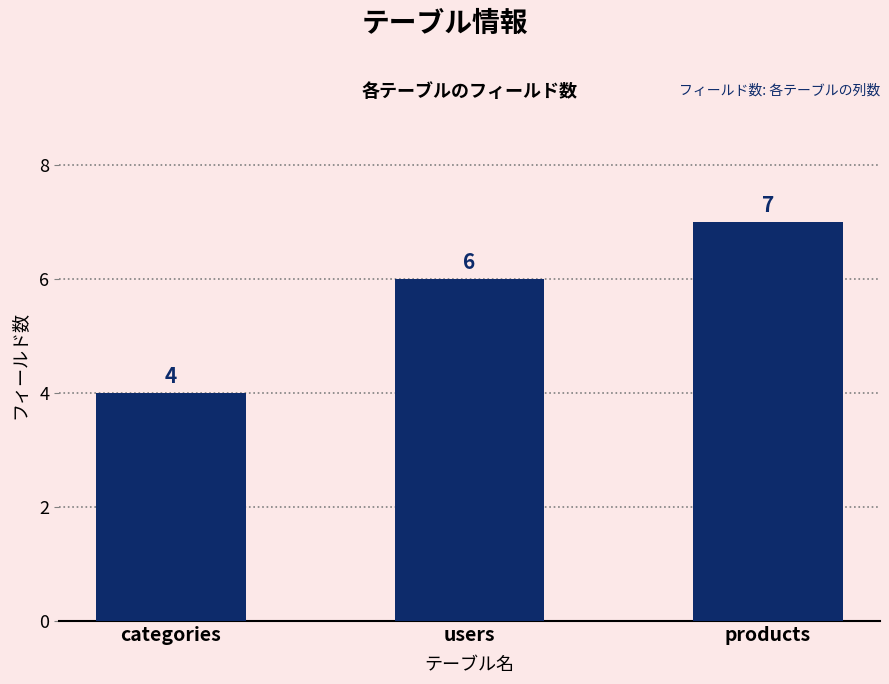

Count the values in the range 4 to 7.

3